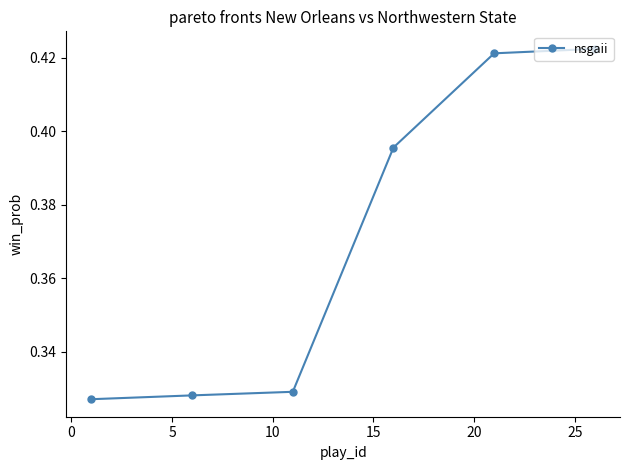

Is this an area chart (filled region under the line)?

No